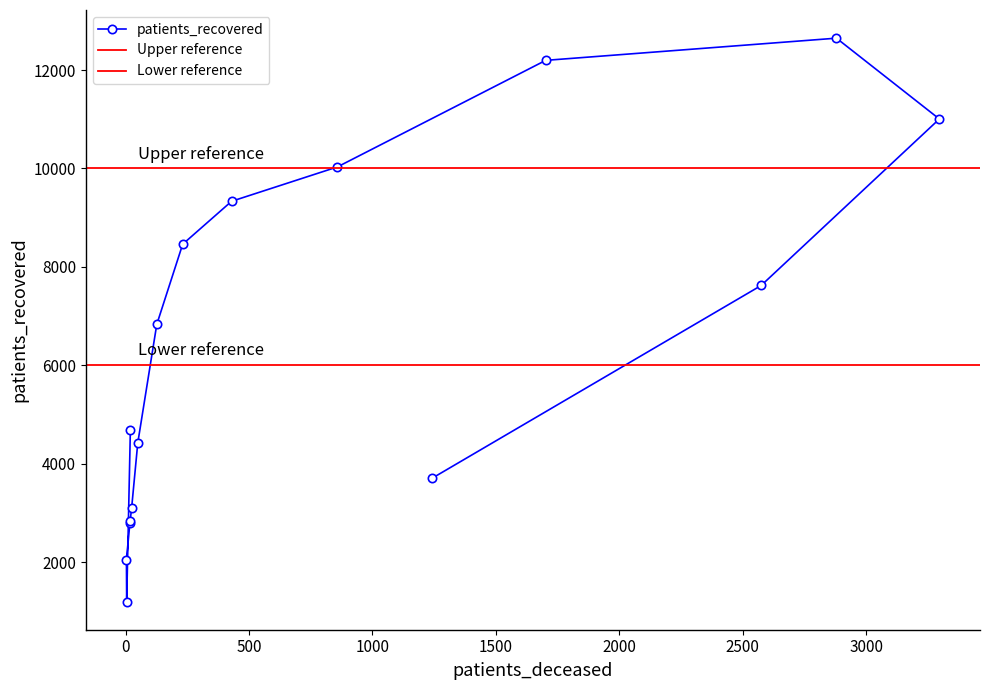

Does the chart have visible grid lines?

No